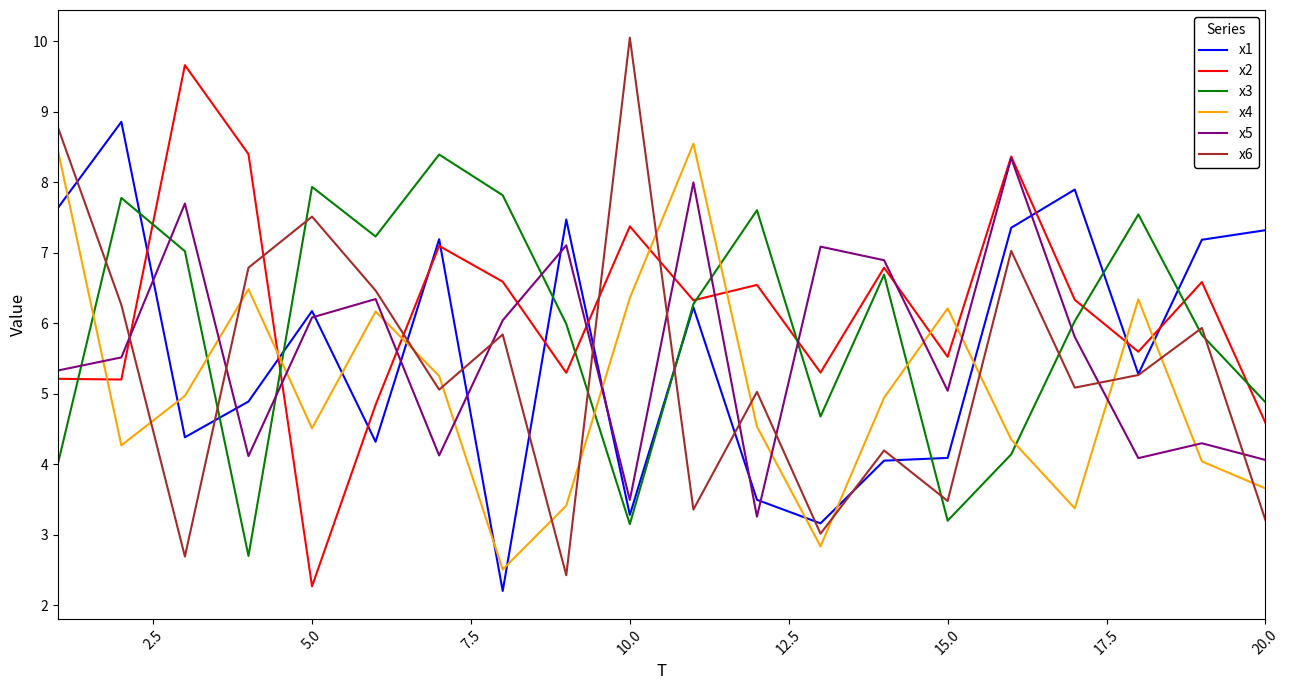

What is the average value of the x3 series?

5.9